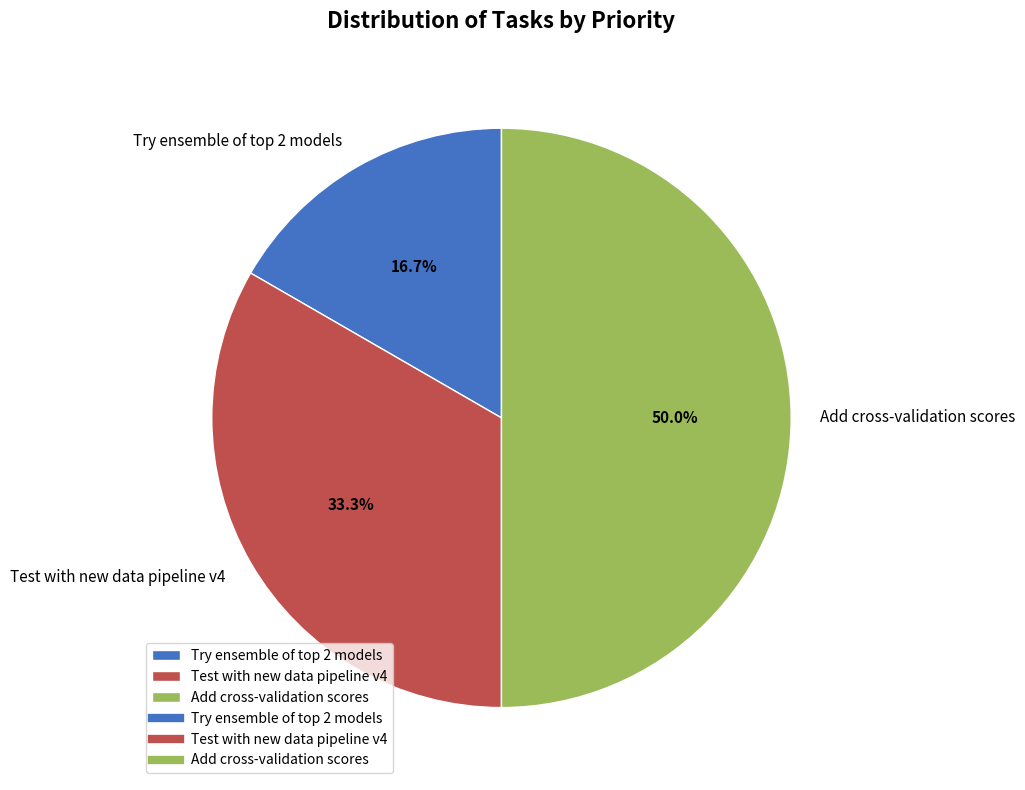

Which has a higher value, Test with new data pipeline v4 or Add cross-validation scores?

Add cross-validation scores